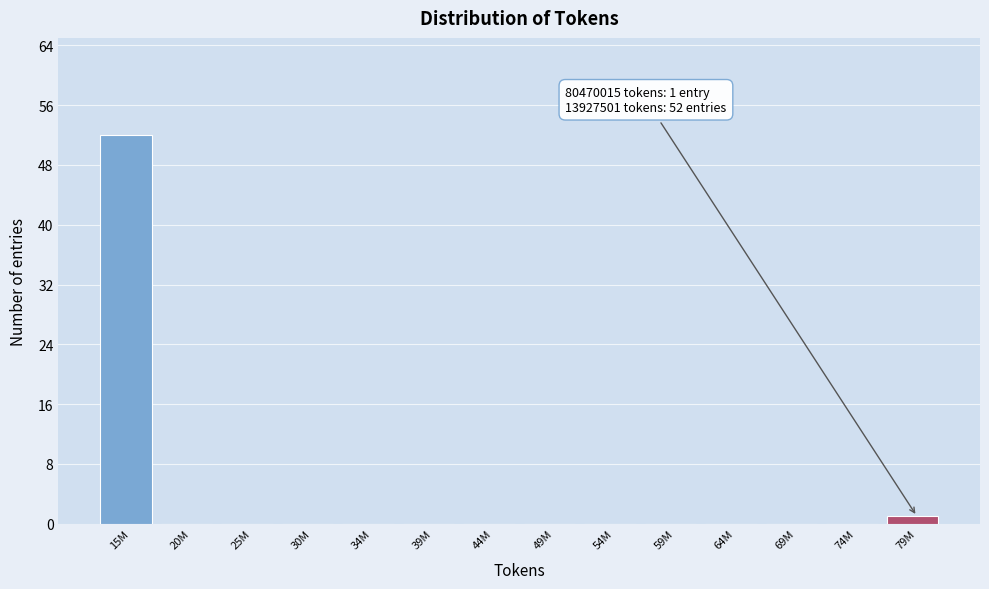

Reading left to right, list all the values displayed in this chart.

15M=52	20M=0	25M=0	30M=0	34M=0	39M=0	44M=0	49M=0	54M=0	59M=0	64M=0	69M=0	74M=0	79M=1